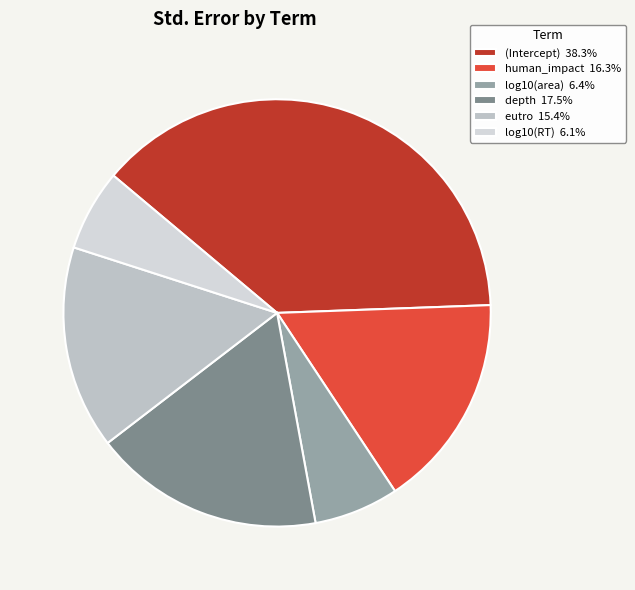

Count the number of slices in the pie.

6